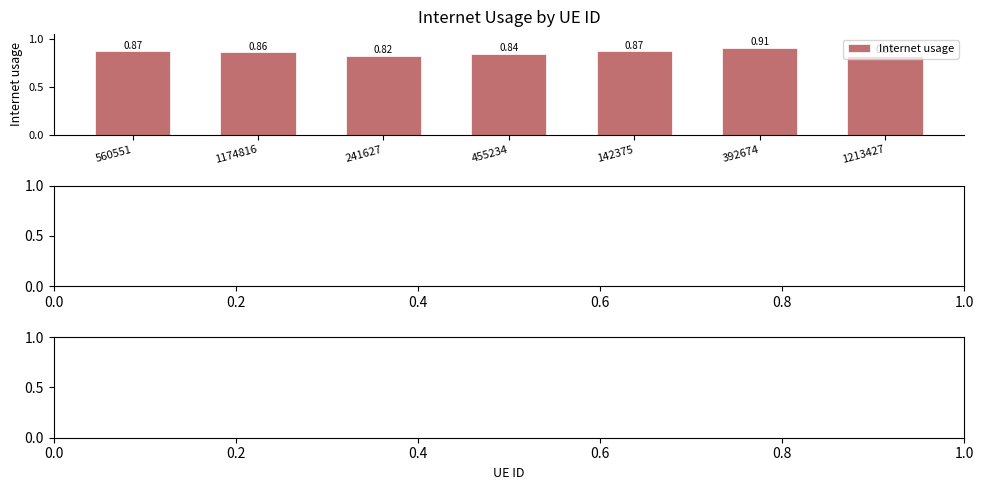

Where is the data nearest to the value 0?

241627